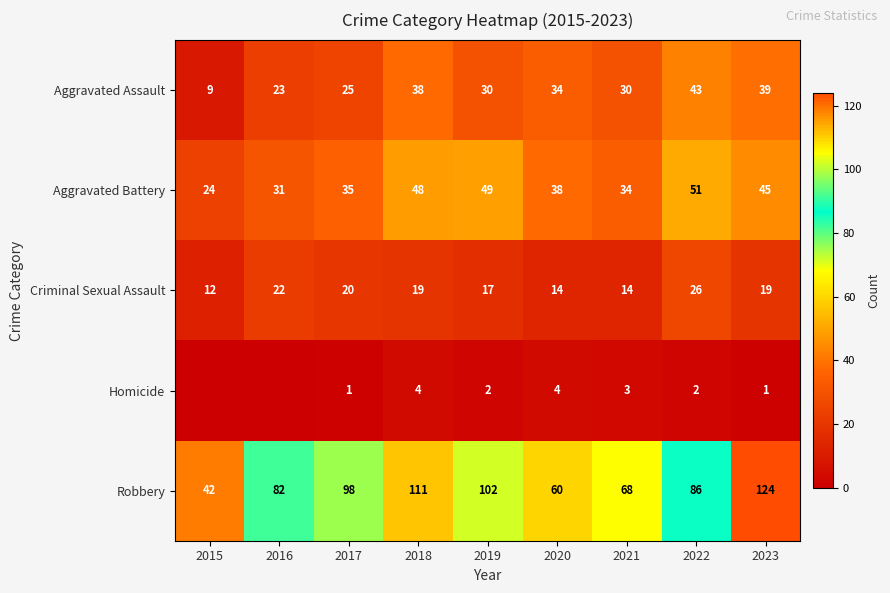

At which label does Aggravated Battery first exceed 38?

2018